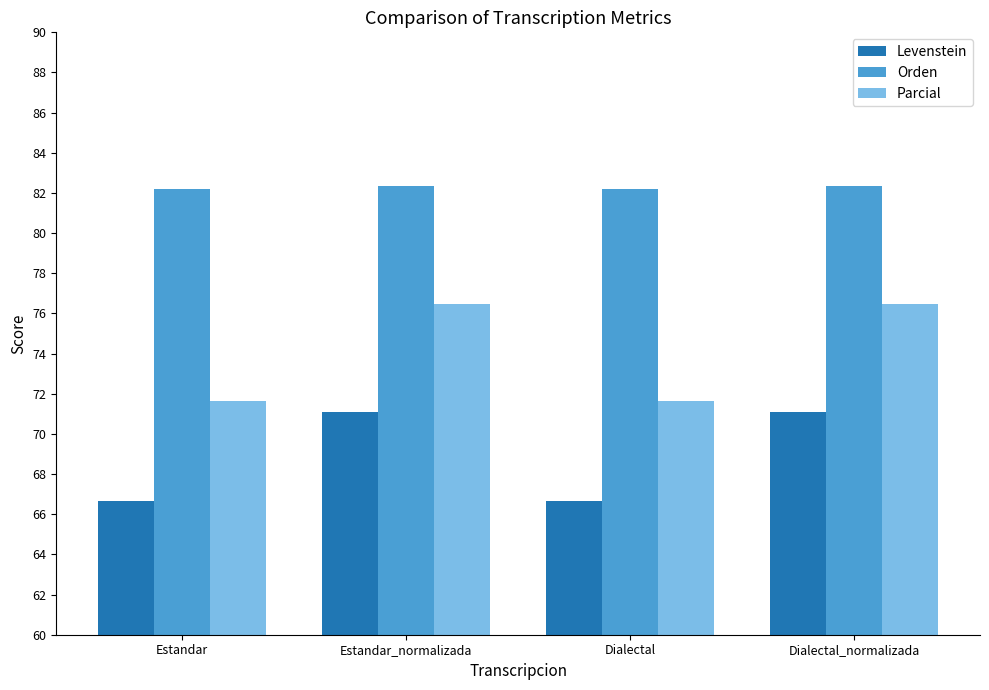

Reading right to left, what are all the values shown in this chart?

Levenstein: Dialectal_normalizada=71.1	Dialectal=66.7	Estandar_normalizada=71.1	Estandar=66.7
Orden: Dialectal_normalizada=82.4	Dialectal=82.2	Estandar_normalizada=82.4	Estandar=82.2
Parcial: Dialectal_normalizada=76.5	Dialectal=71.6	Estandar_normalizada=76.5	Estandar=71.6